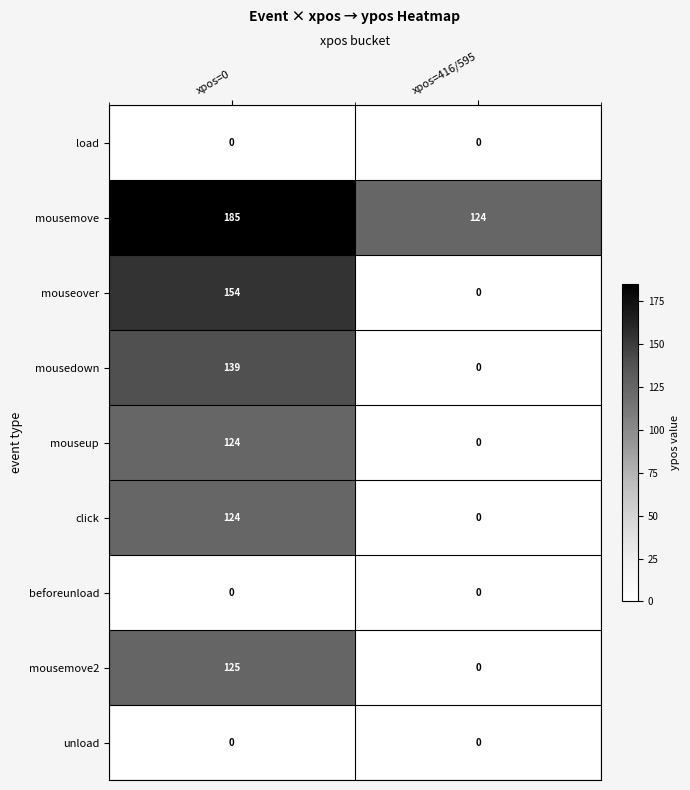

At which category is the sum across all series the highest?

xpos=0